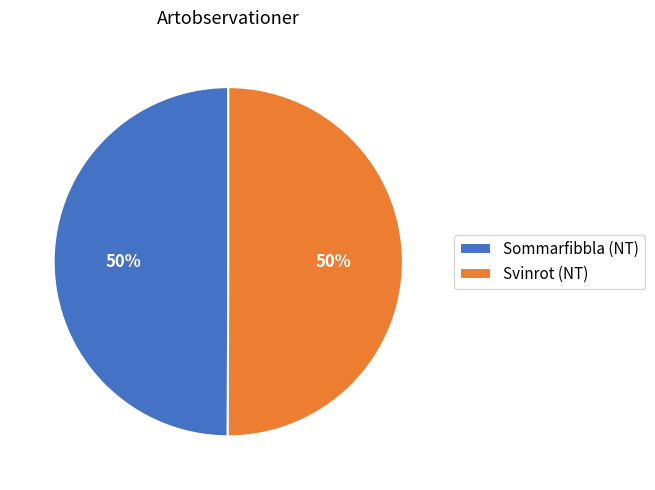

The Svinrot (NT) slice represents 50% of the pie. True or false?

True